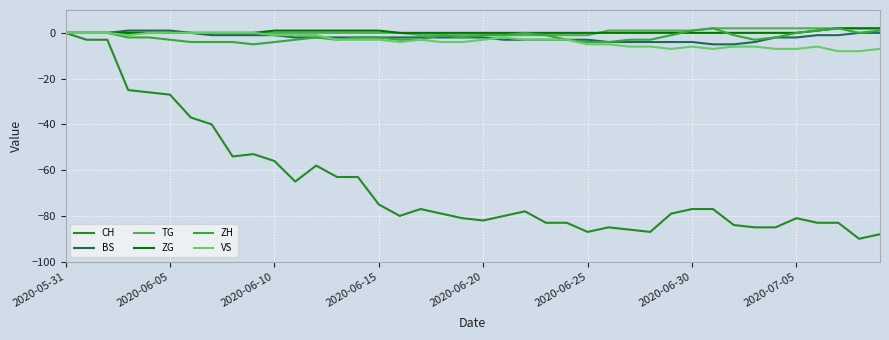

How many distinct data groups are displayed?

6